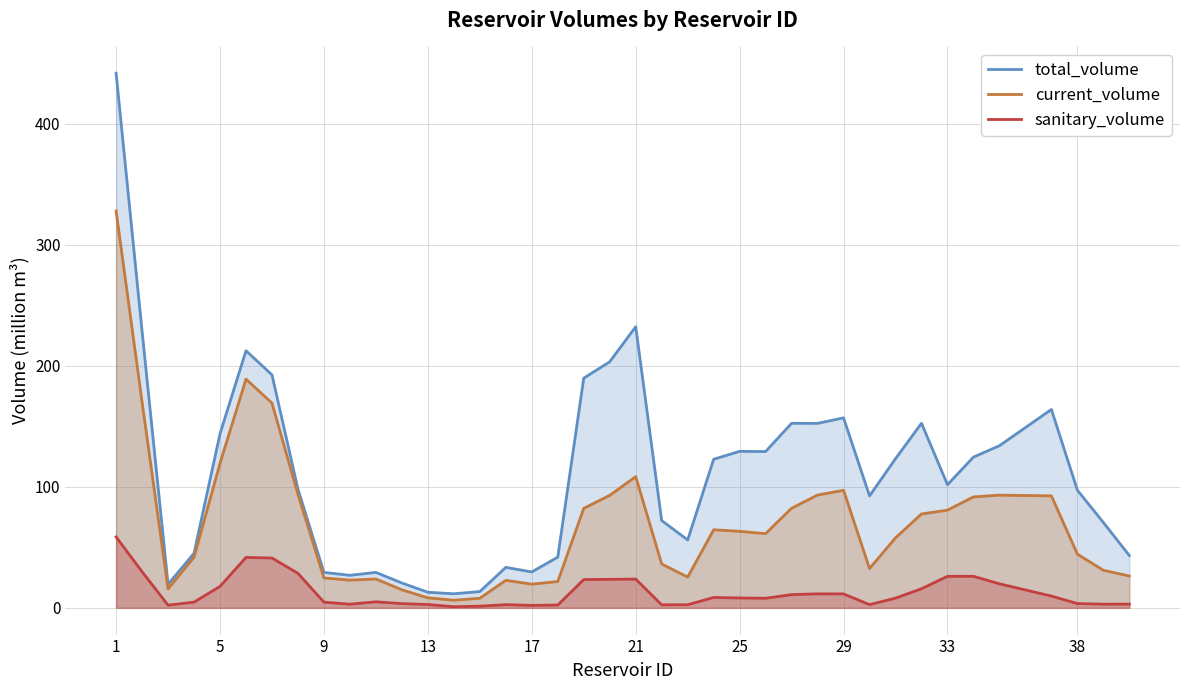

Which series has the widest spread of values?

total_volume